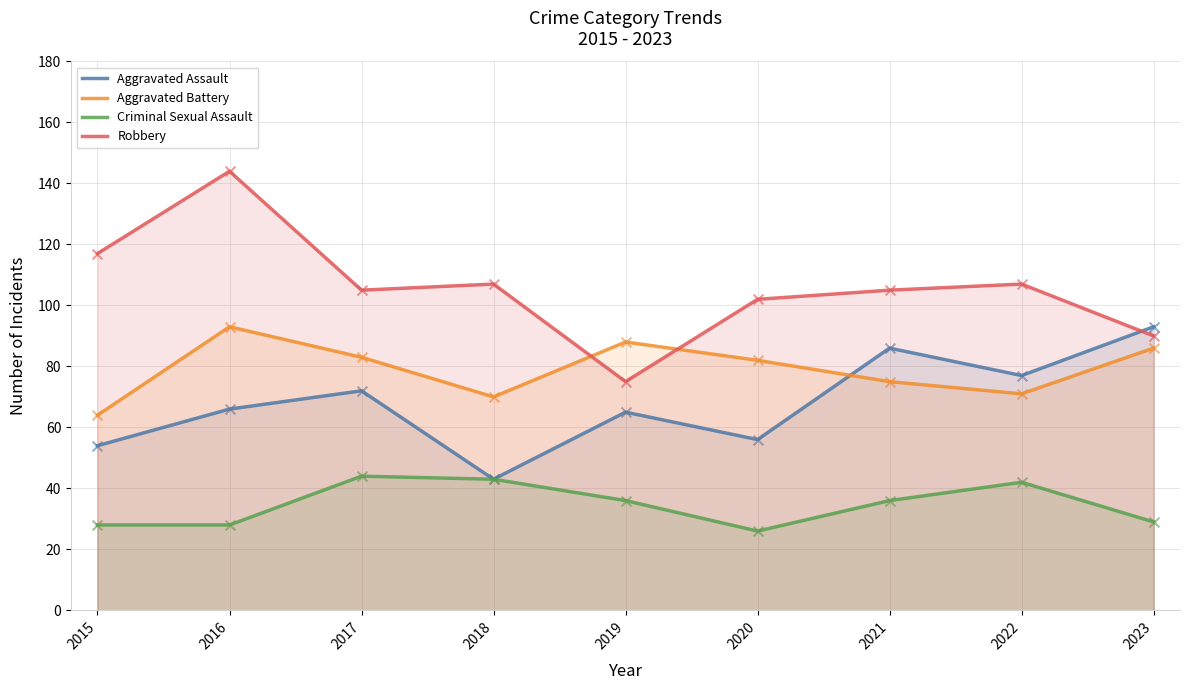

Which series reaches the maximum Y coordinate?

Robbery